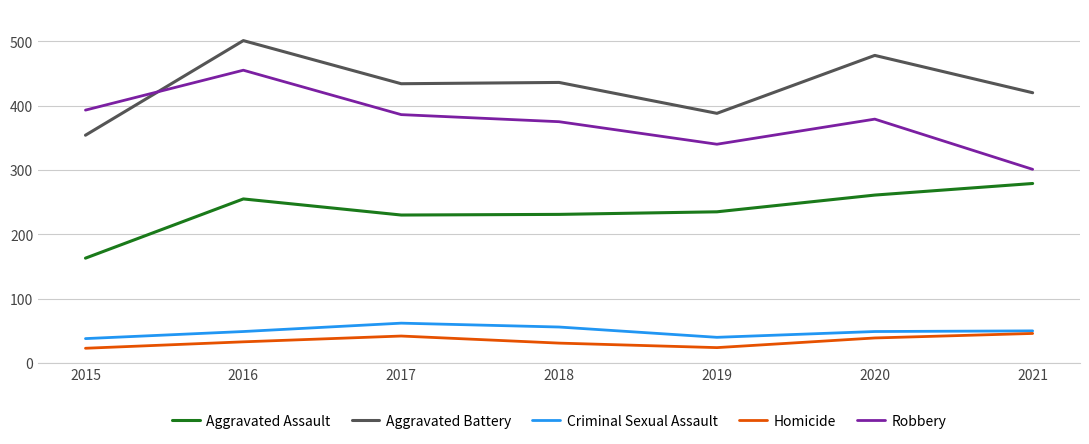

At which category does Criminal Sexual Assault reach its first local valley?

2019